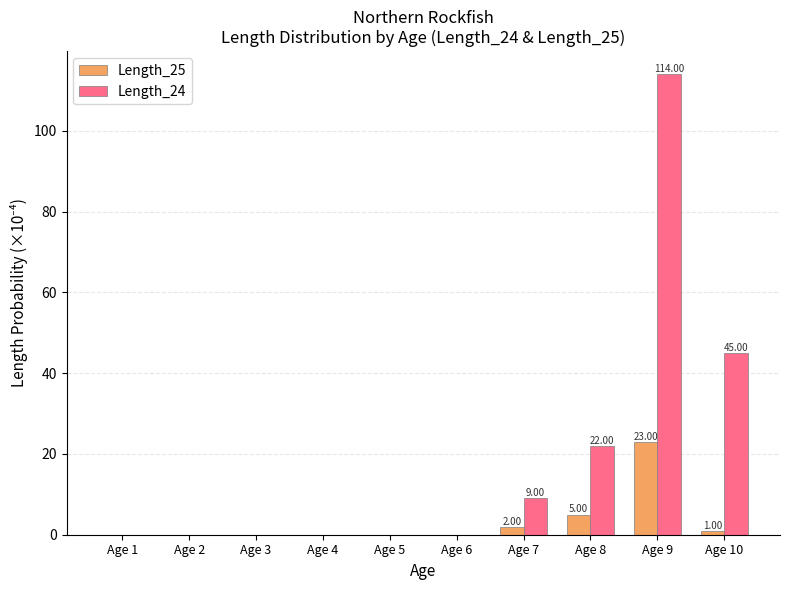

What is the sum of all Length_25 values?

31